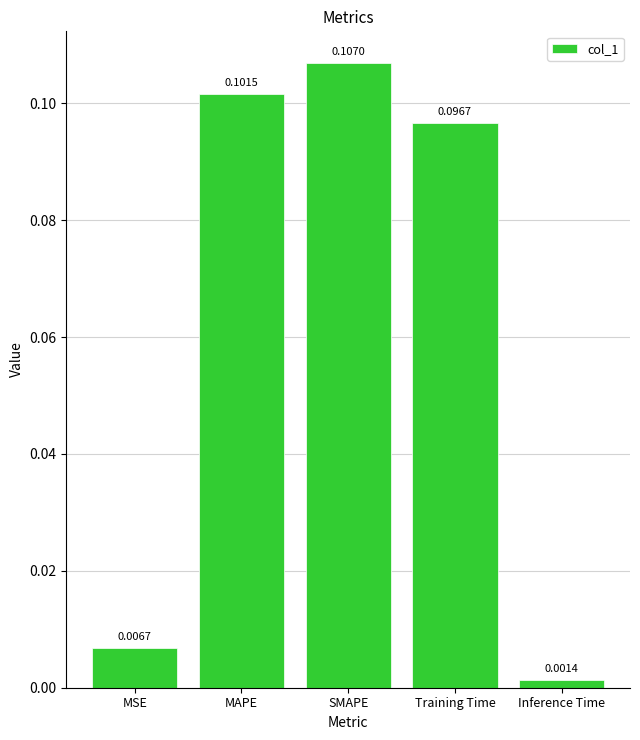

Which has a higher value, MSE or Inference Time?

MSE